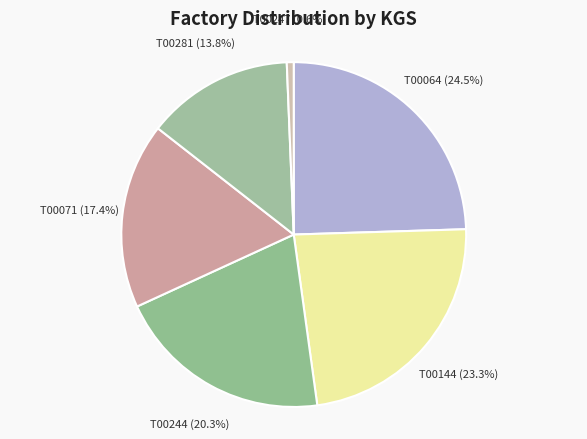

Is it true that T00144 is 29% of the pie?

False